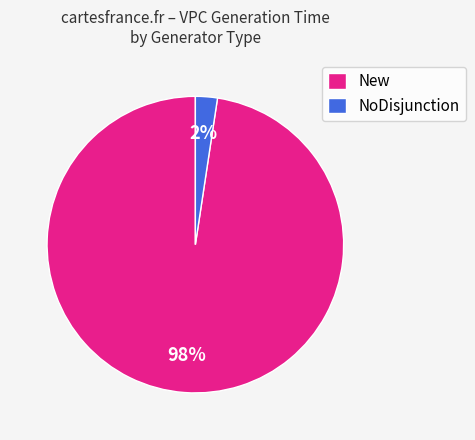

Is it true that New is 98% of the pie?

True